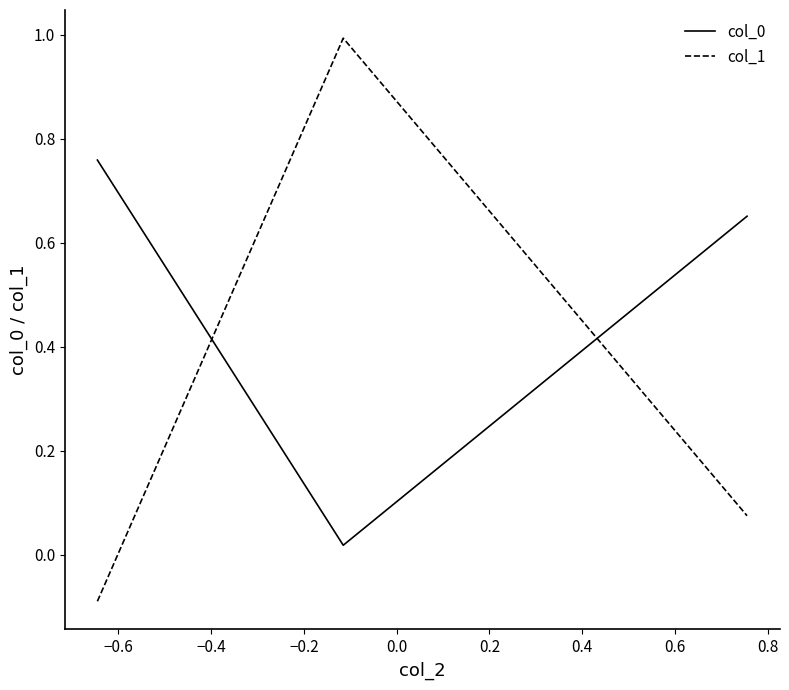

Which series has the widest spread of values?

col_1